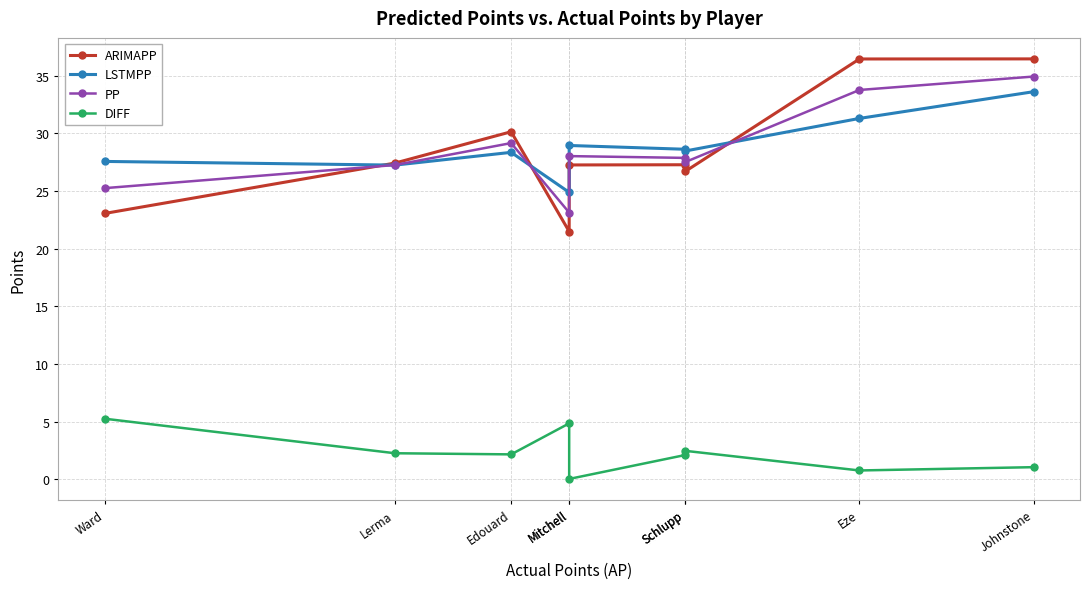

What is the total value across all series at Mitchell?

74.4